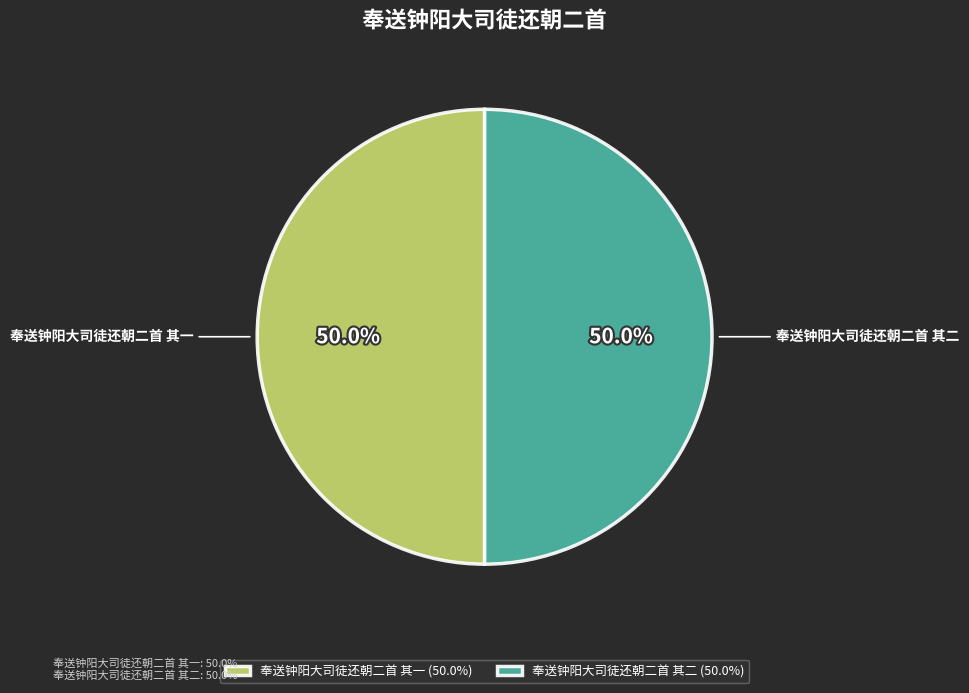

Do 奉送钟阳大司徒还朝二首 其二 and 奉送钟阳大司徒还朝二首 其一 together represent more than half of the pie?

Yes